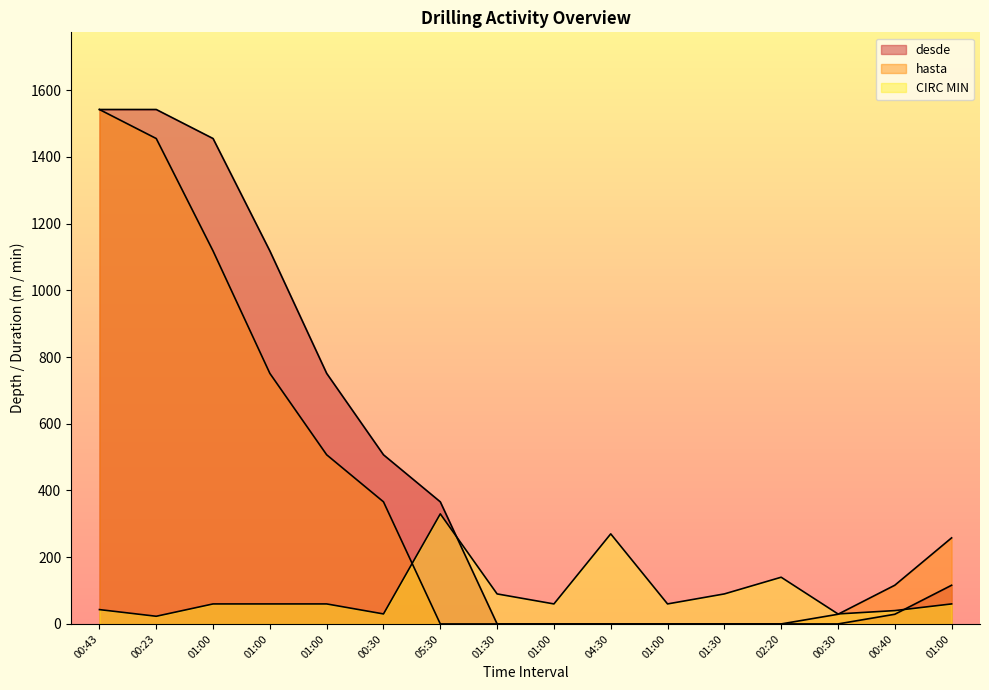

Rank the series by their average value, from lowest to highest.

CIRC MIN, hasta, desde